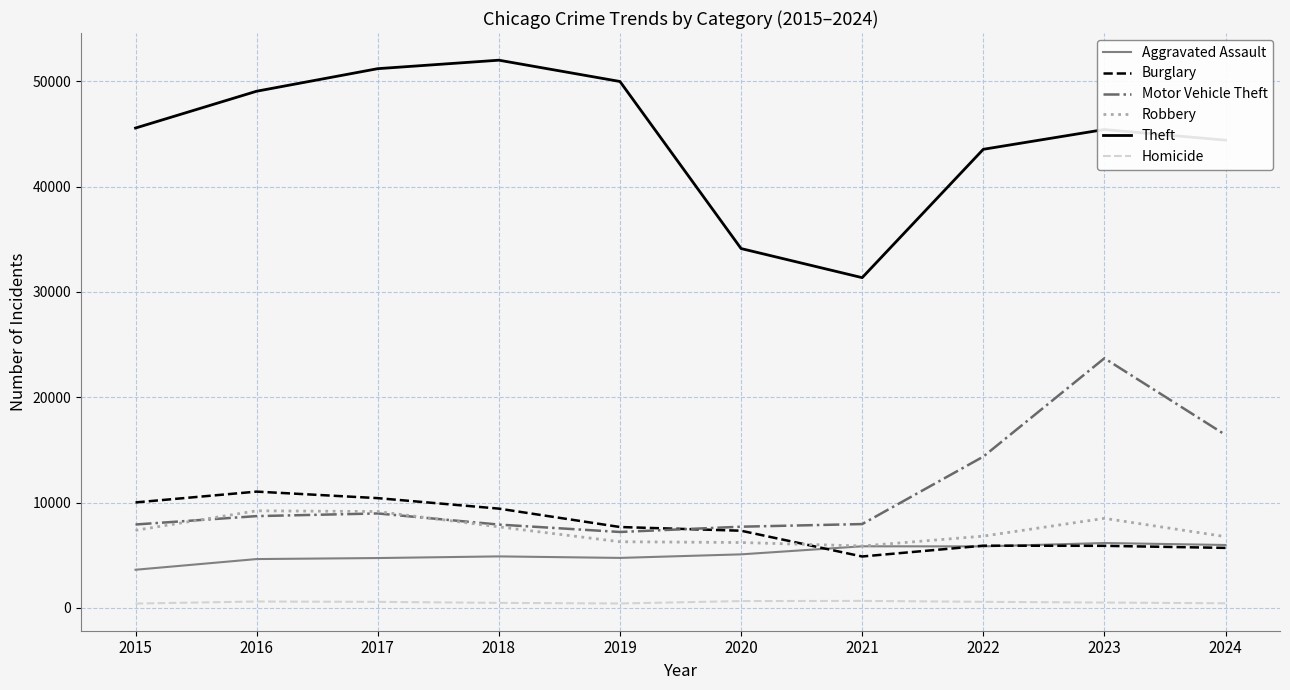

What is the spread (max minus min) of values at 2016?

48443